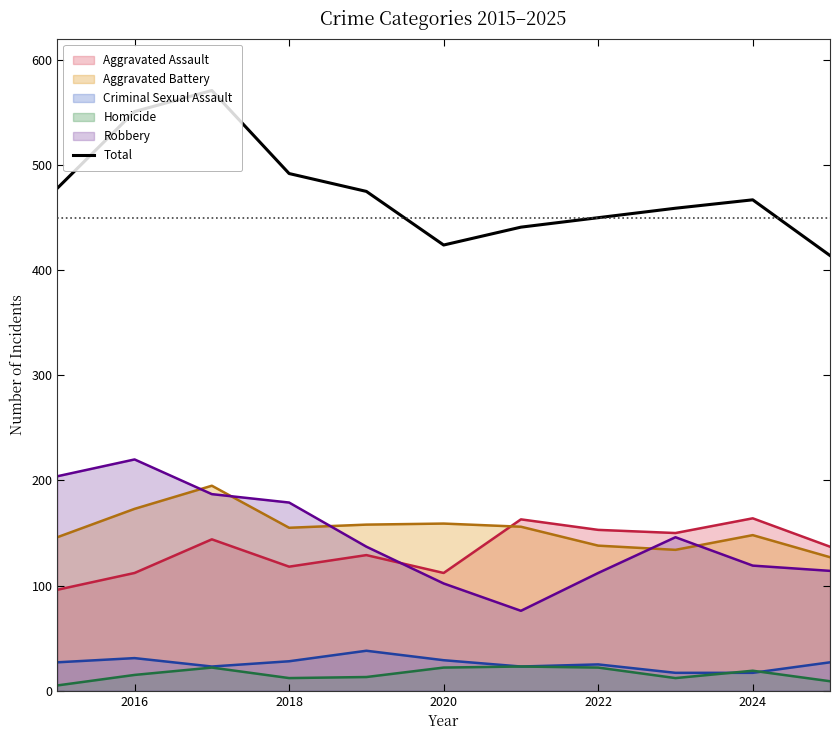

Reading left to right, list all the values displayed in this chart.

478	551	571	492	475	424	441	450	459	467	414